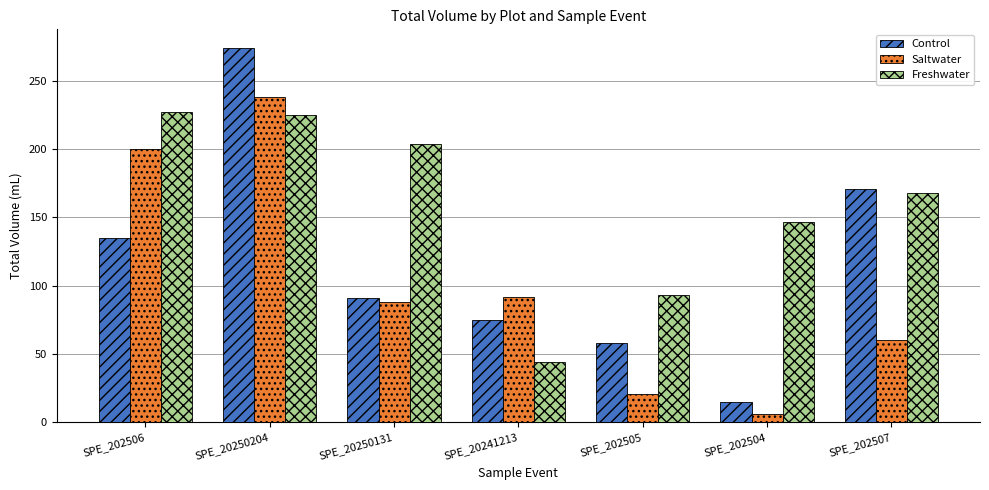

Reading left to right, extract all data points from this chart.

Control: 135	274	91	75	58	15	171
Saltwater: 200	238	88	92	21	6	60
Freshwater: 227	225	204	44	93	147	168